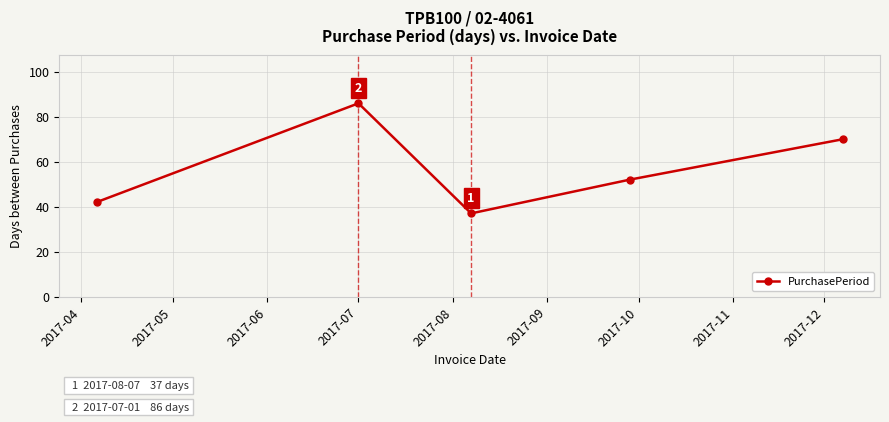

True or false: the data has more than 0 interior local peaks.

True